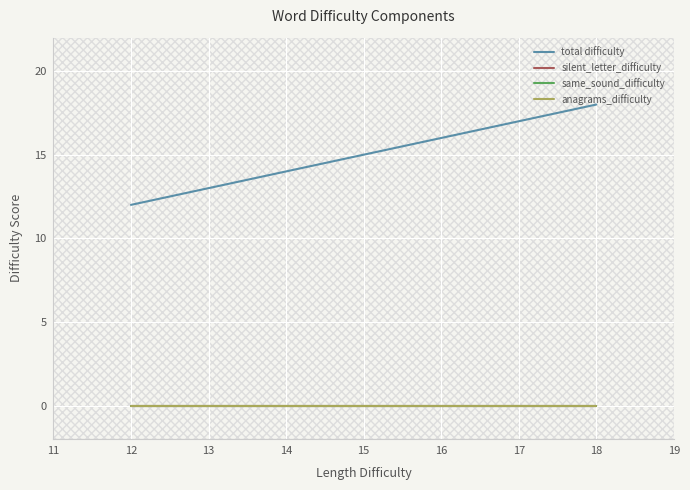

What are all the series names shown in the legend?

total difficulty, silent_letter_difficulty, same_sound_difficulty, anagrams_difficulty